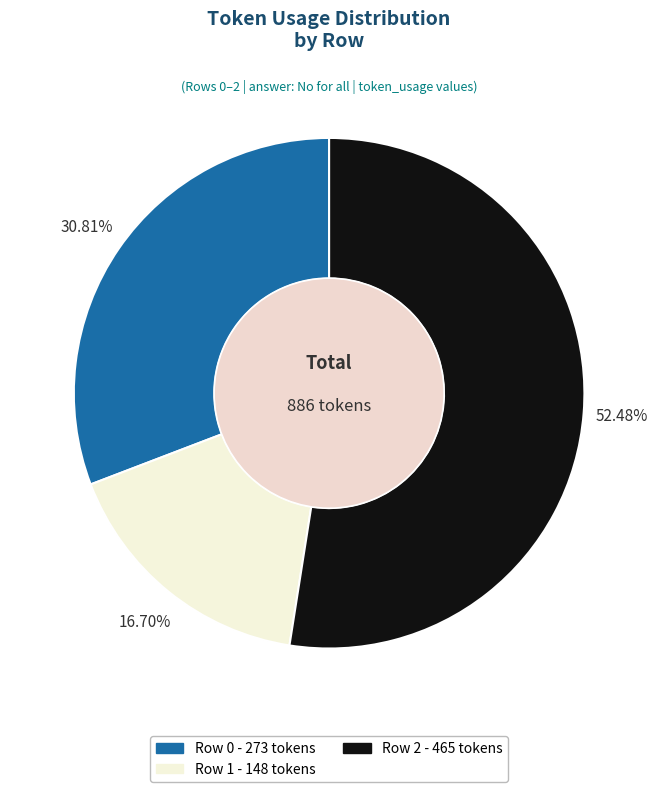

Rank the categories by value from lowest to highest.

Row 1, Row 0, Row 2